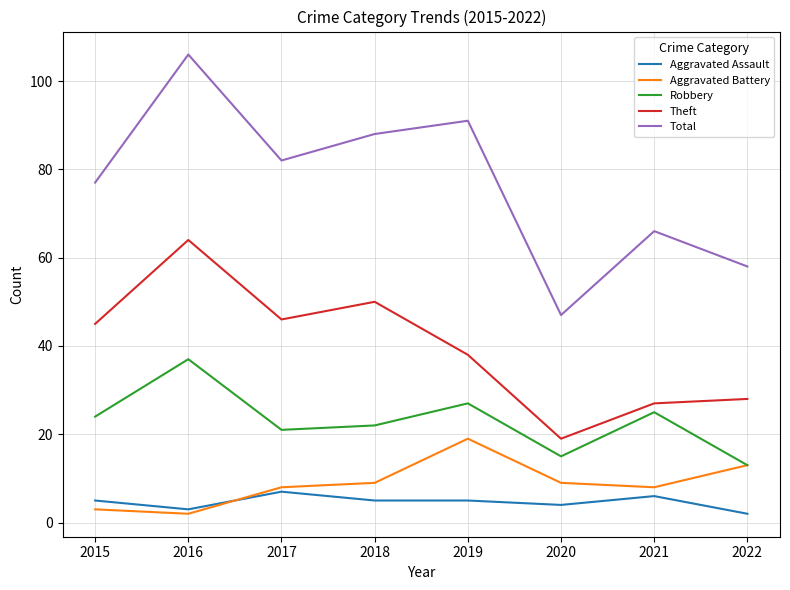

True or false: Total and Aggravated Assault cross at least once.

False